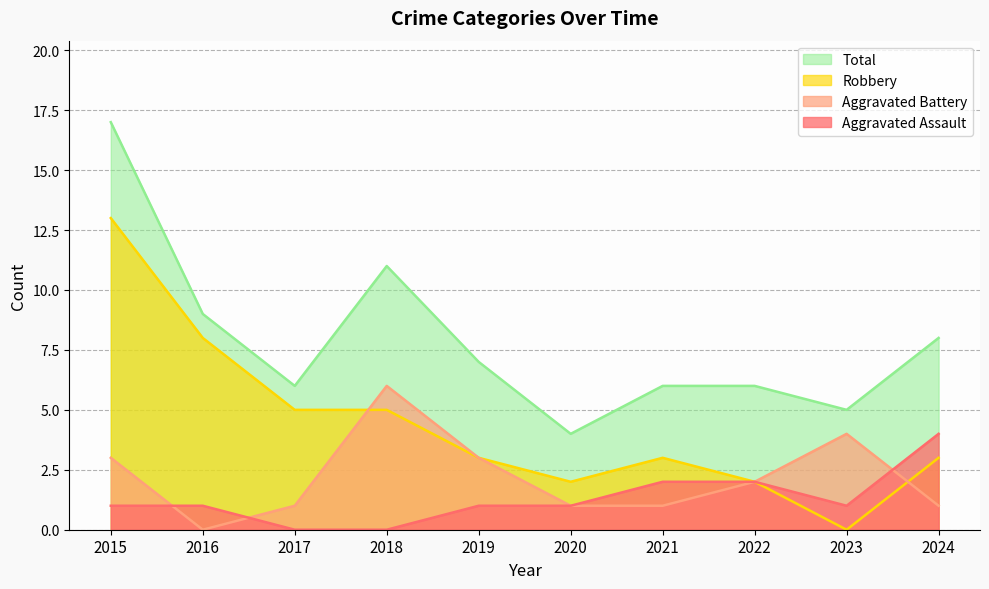

Reading left to right, what are all the values shown in this chart?

Aggravated Assault: 1	1	0	0	1	1	2	2	1	4
Aggravated Battery: 3	0	1	6	3	1	1	2	4	1
Robbery: 13	8	5	5	3	2	3	2	0	3
Total: 17	9	6	11	7	4	6	6	5	8